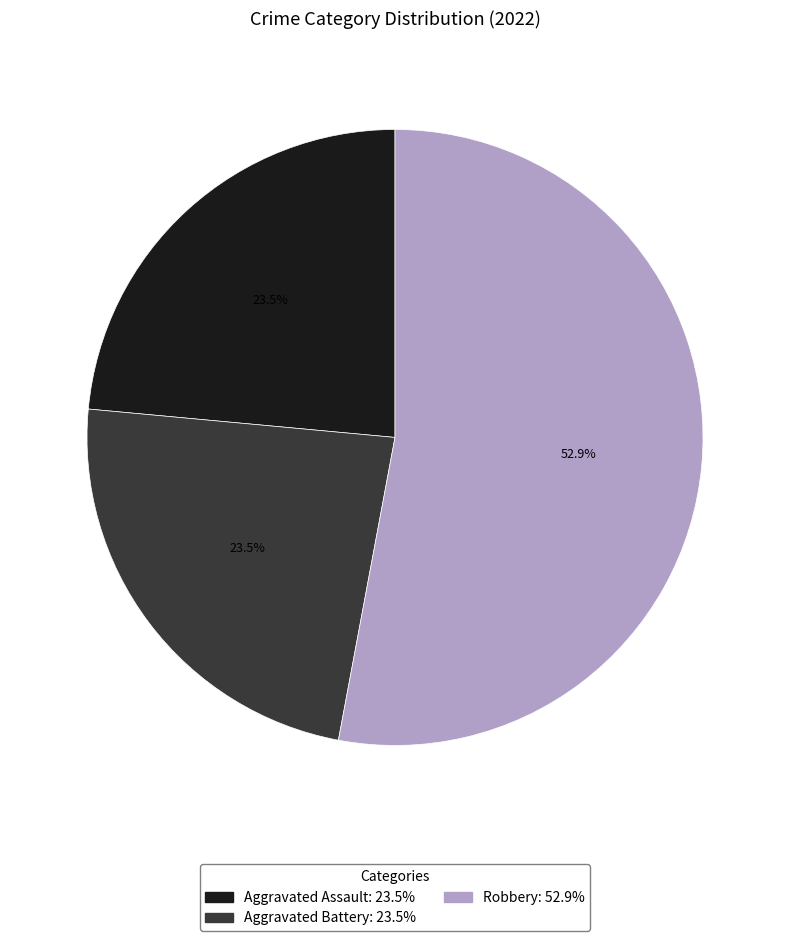

Does any single category account for the majority?

Yes